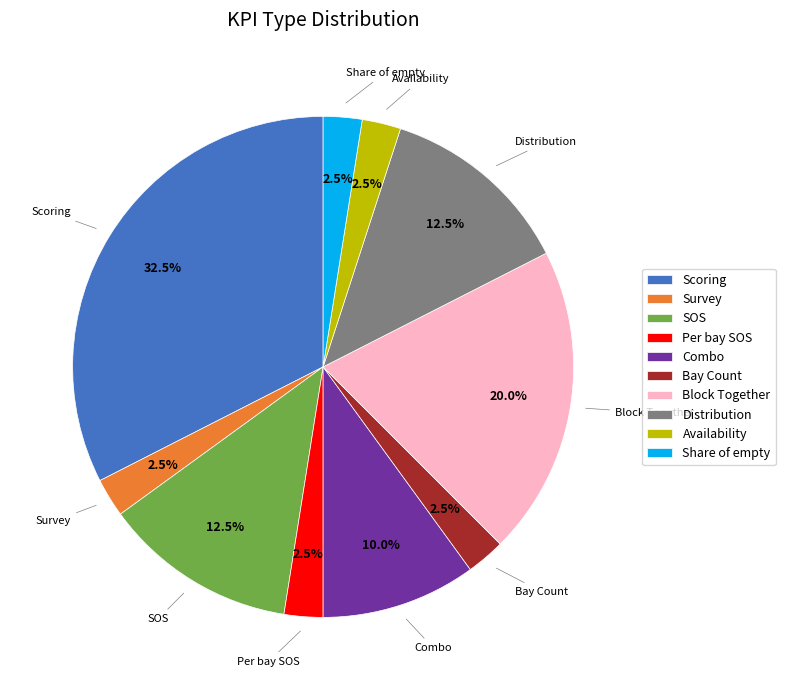

Which slice is the largest?

Scoring